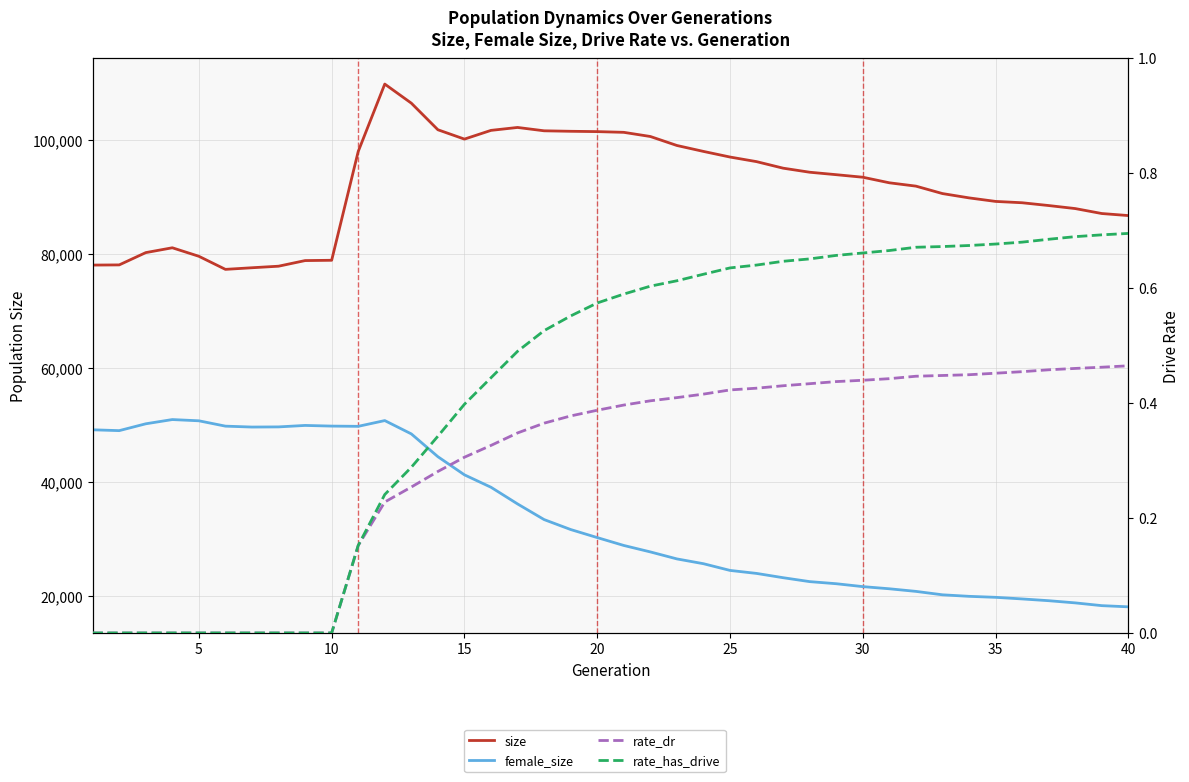

True or false: rate_has_drive and rate_dr intersect in this chart.

False